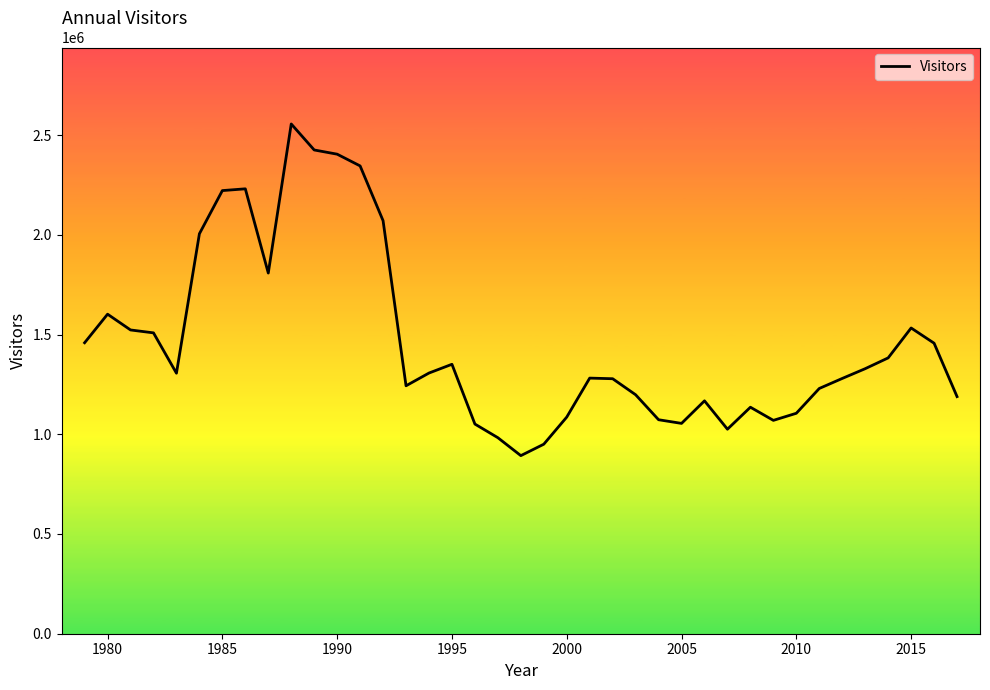

What is the difference between the maximum and minimum values?

1662820